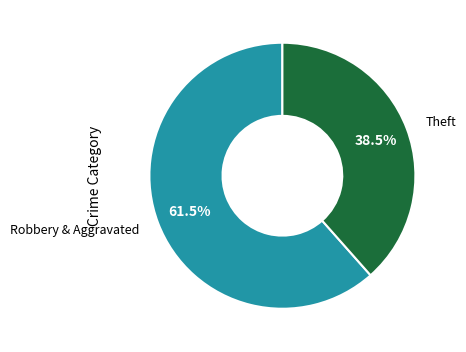

Approximately how many times larger is the value at Robbery & Aggravated compared to Theft?

1.6